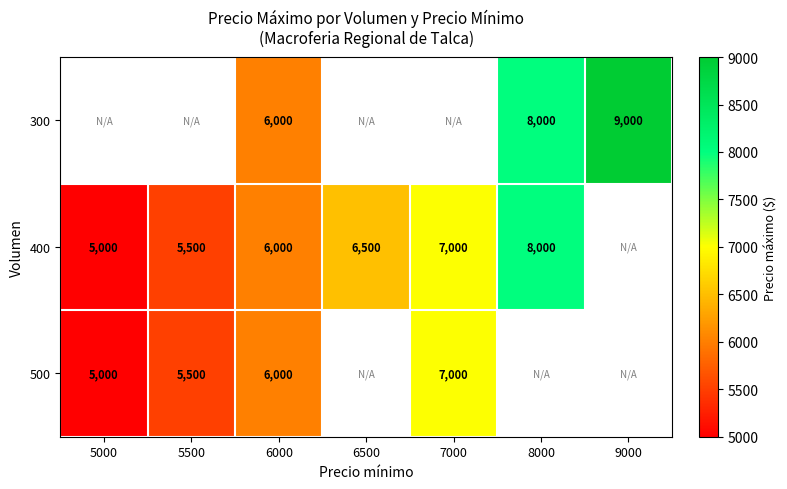

Count the number of categories in the chart.

7